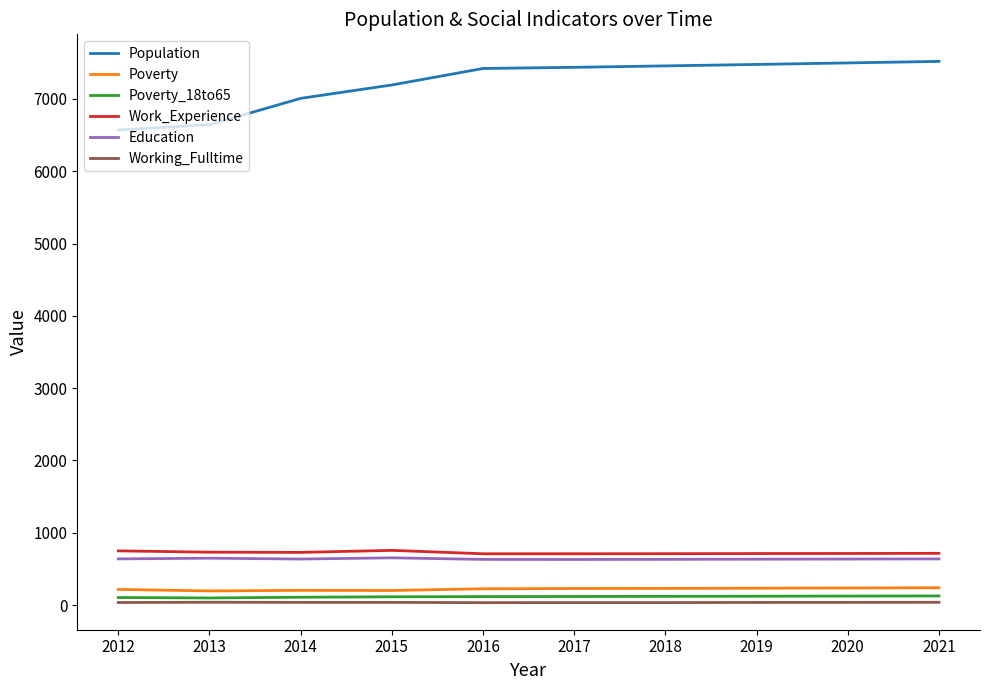

True or false: Poverty and Education intersect in this chart.

False